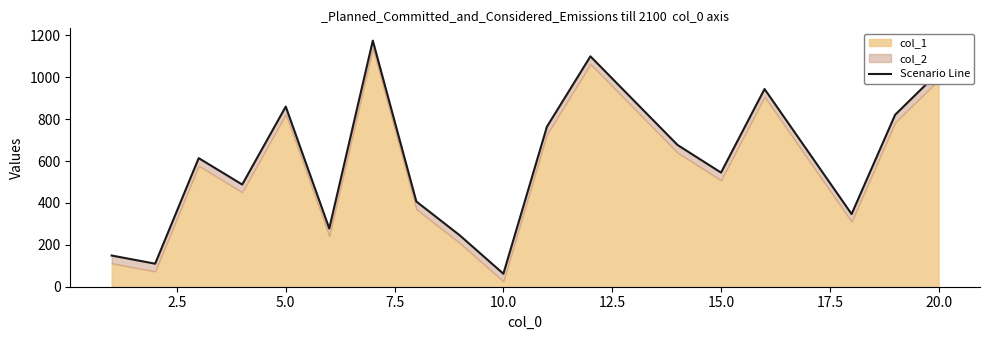

How many points are higher than both their immediate neighbors (excluding endpoints)?

5